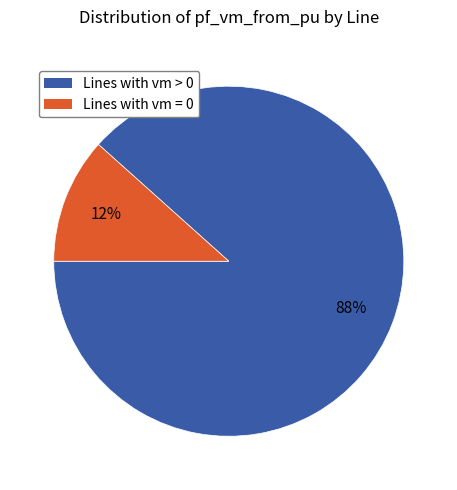

To the nearest percent, what is the average slice percentage?

50%